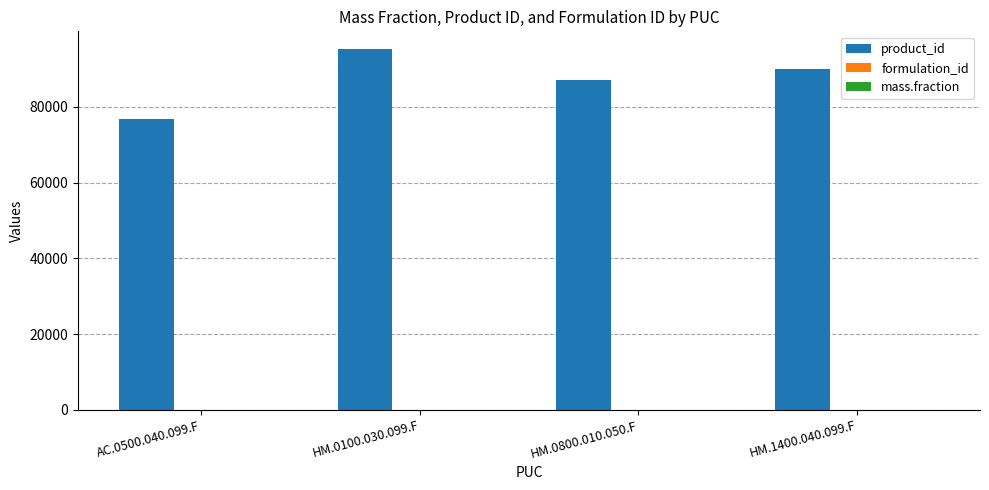

What is the maximum value for product_id?

95206.0